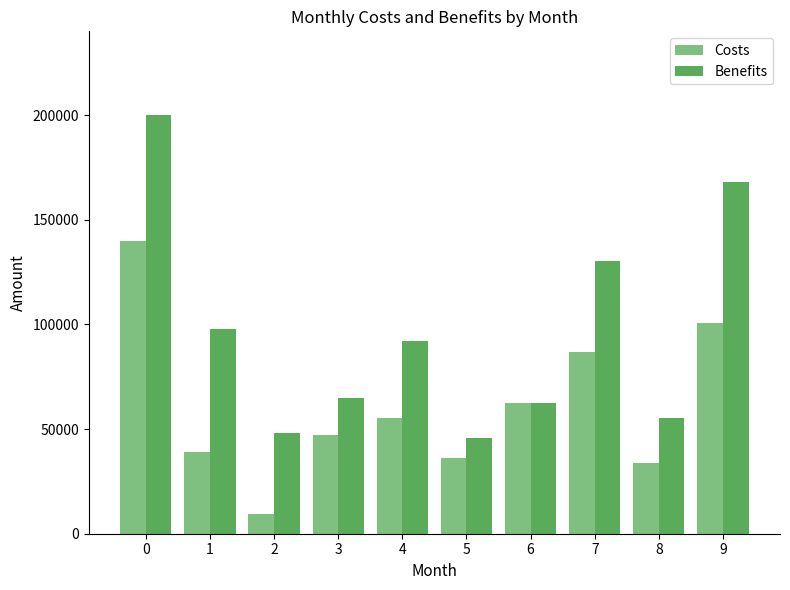

What is the sum of the Benefits values at 4 and 9?

260000